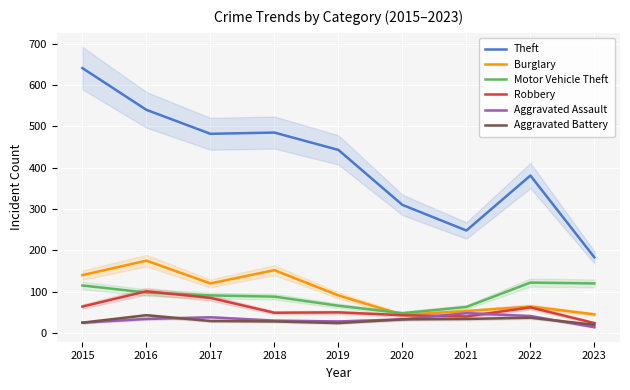

What is the greatest value displayed?

641